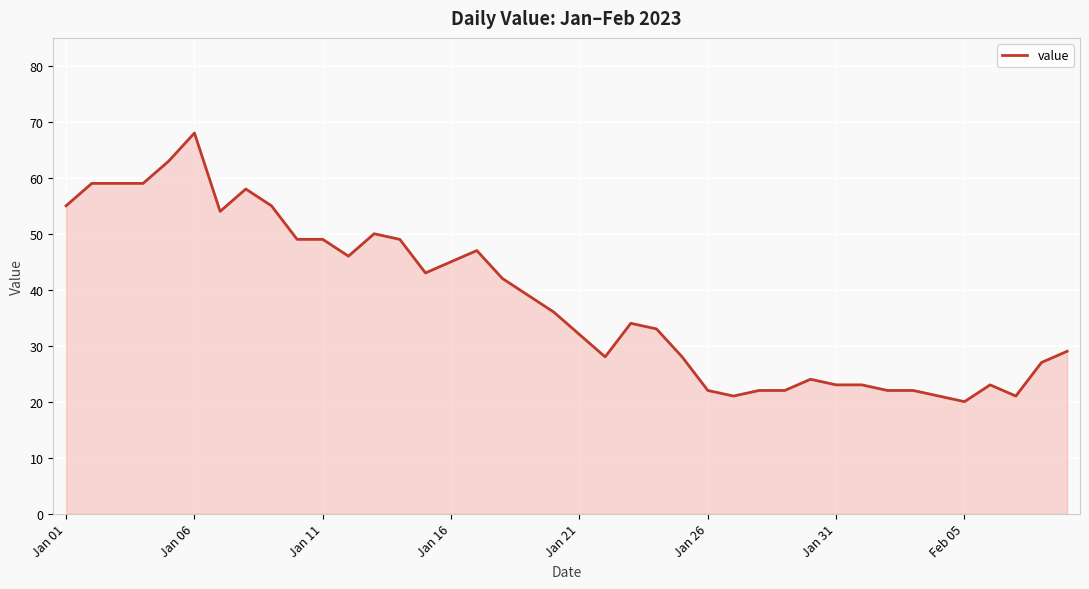

Reading left to right, extract all data points from this chart.

55	59	59	59	63	68	54	58	55	49	49	46	50	49	43	45	47	42	39	36	32	28	34	33	28	22	21	22	22	24	23	23	22	22	21	20	23	21	27	29